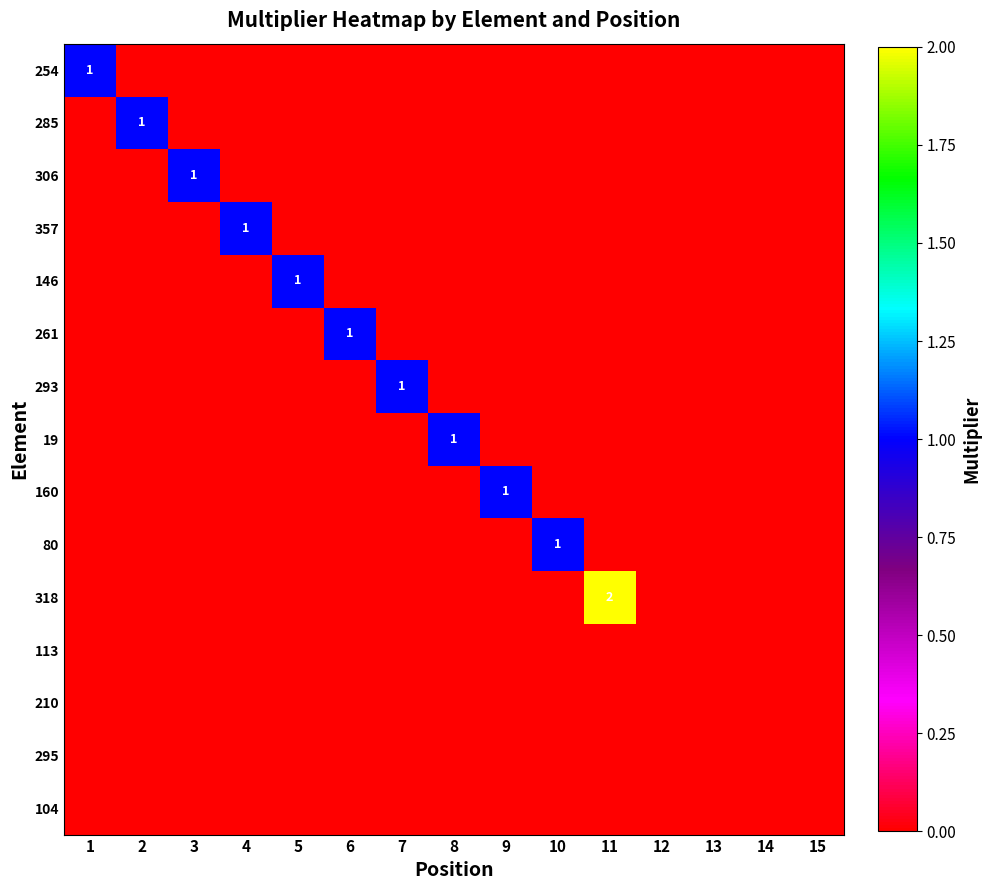

At which label does 146 reach its minimum?

1